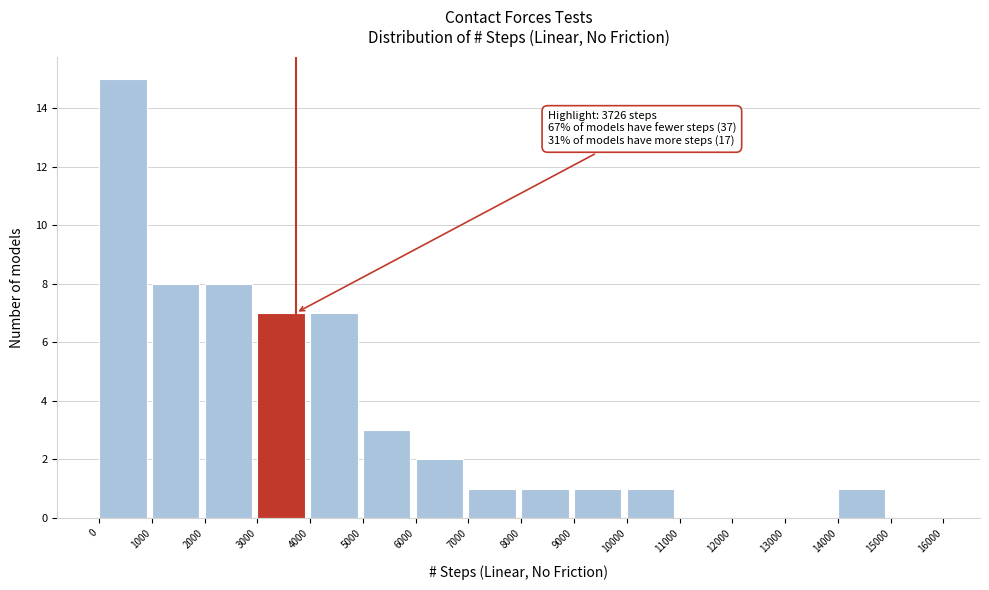

Which range on the x-axis has the tallest bar?

0 to 1000